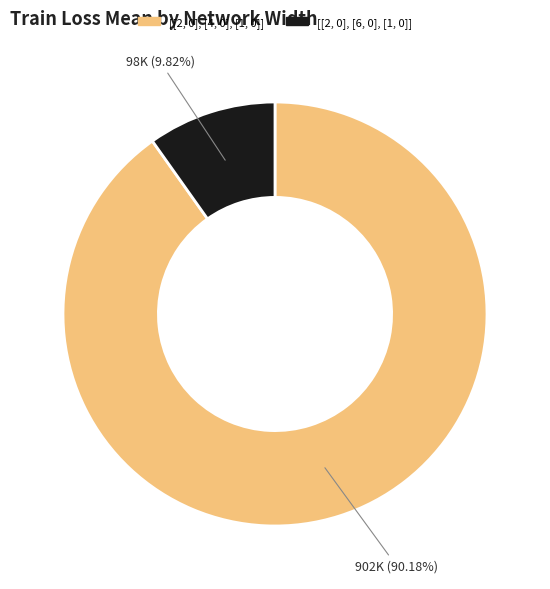

Does [[2, 0], [4, 0], [1, 0]] represent more than half of the total?

Yes